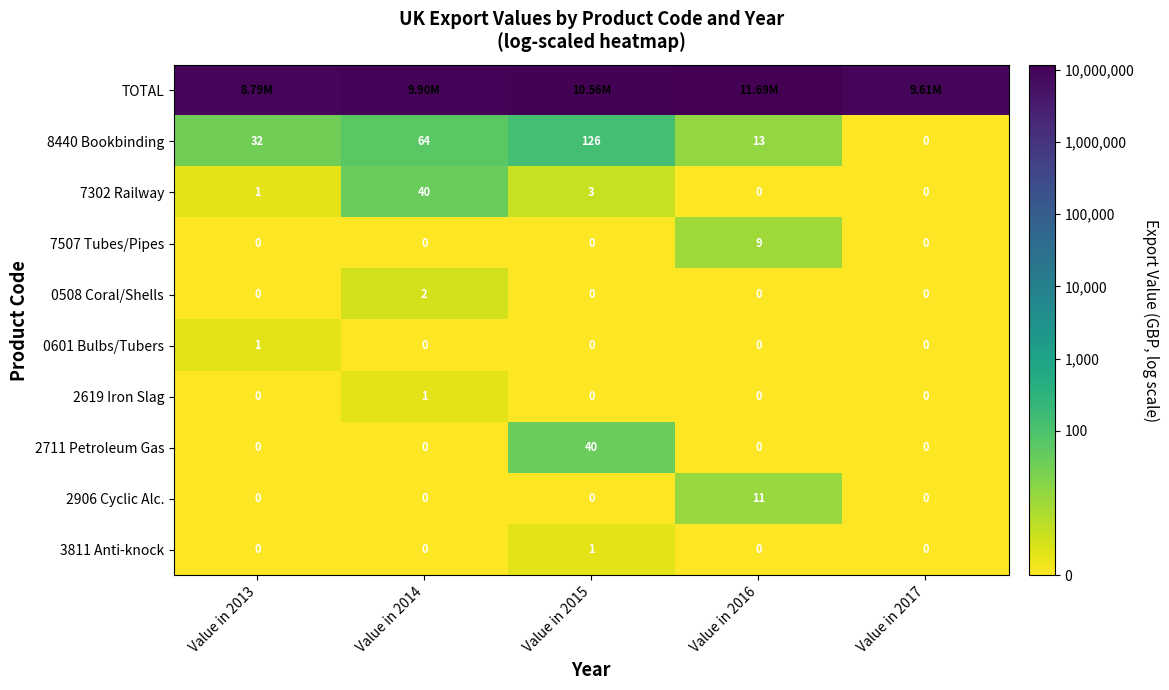

Which category has the lowest value in the 2906 Cyclic Alc. series?

Value in 2013